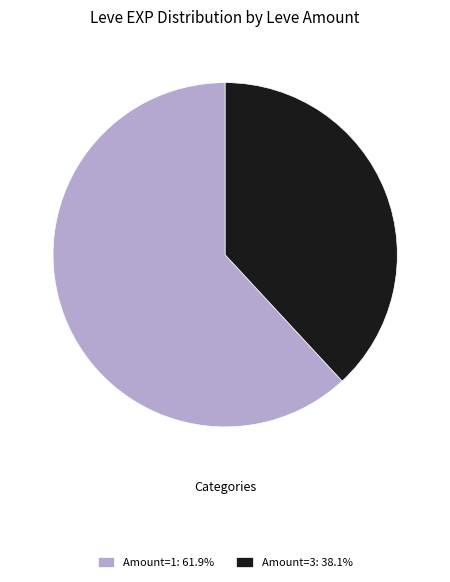

Is the sum of Amount=1: 61.9% and Amount=3: 38.1% greater than half?

Yes